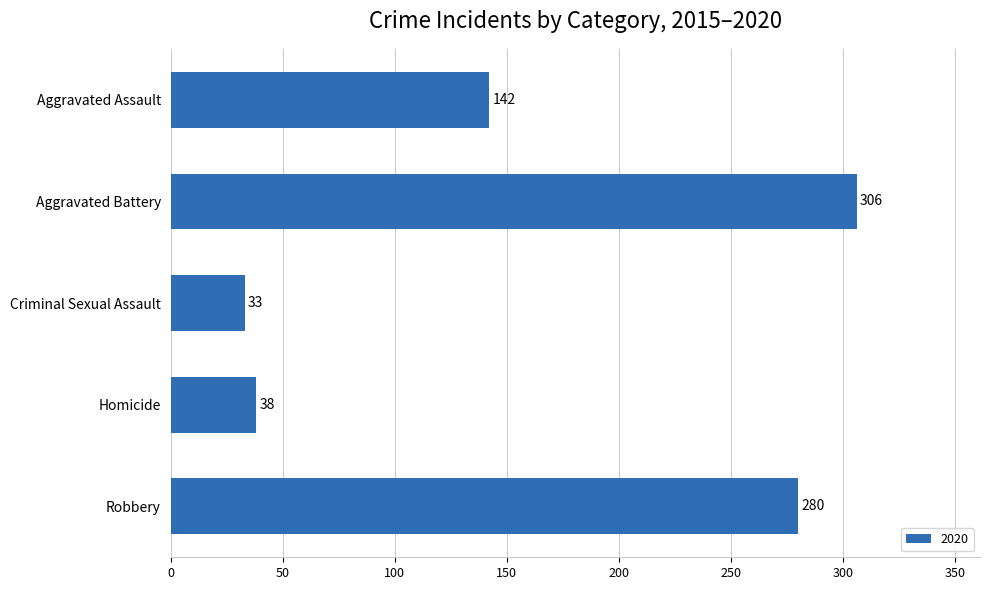

What is the difference between the values at Robbery and Aggravated Assault?

138